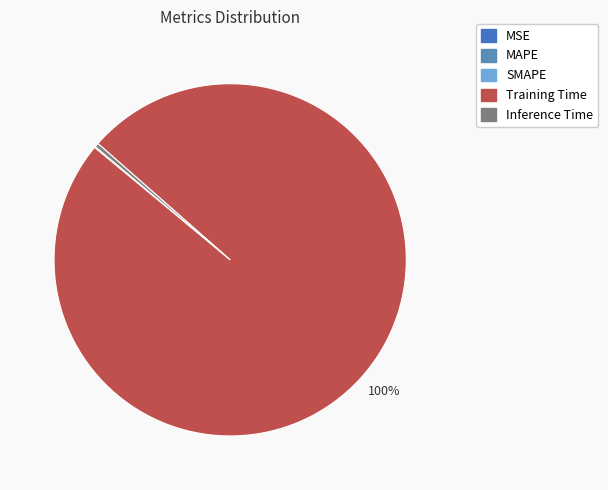

How much of the chart is everything except Inference Time?

99.6%